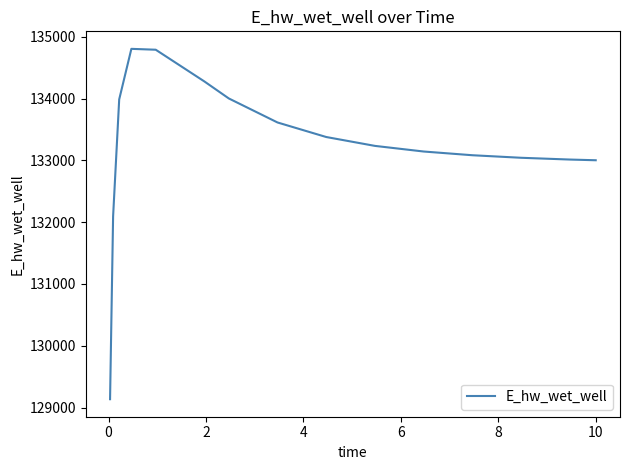

How many lines are shown in the chart?

1